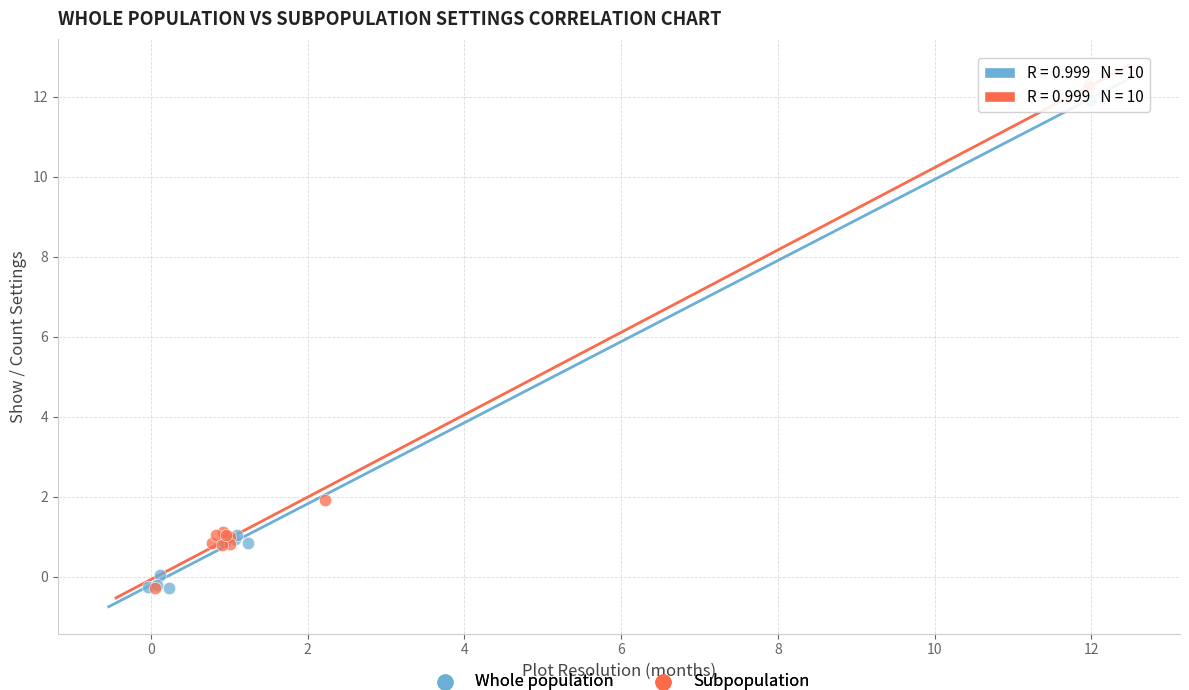

What are all the series names shown in the legend?

Whole population, Subpopulation